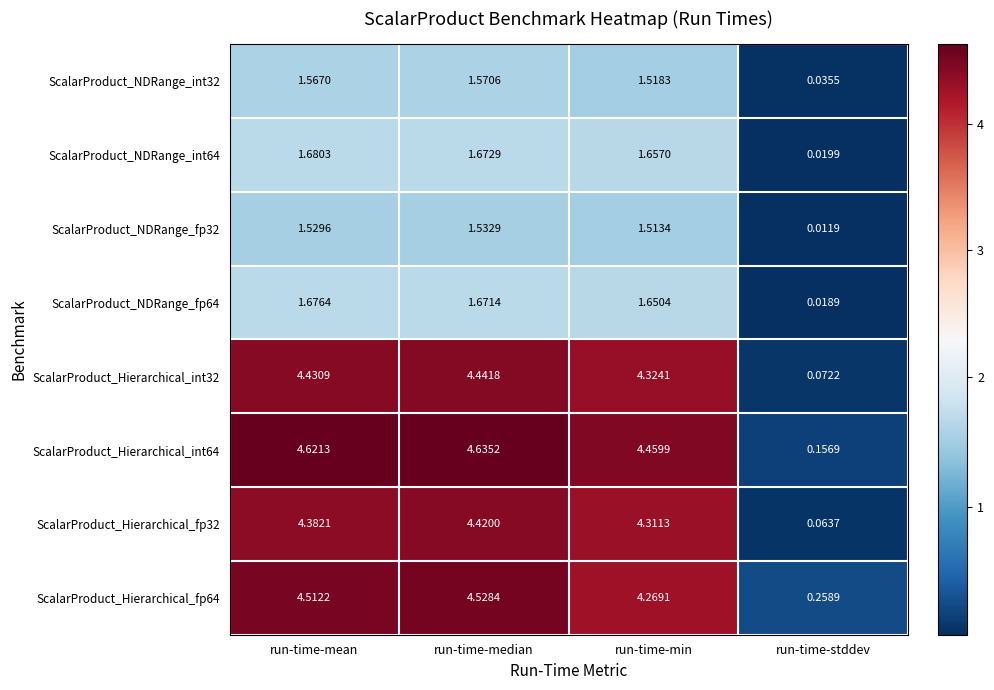

Which category has the lowest value across all series?

run-time-stddev